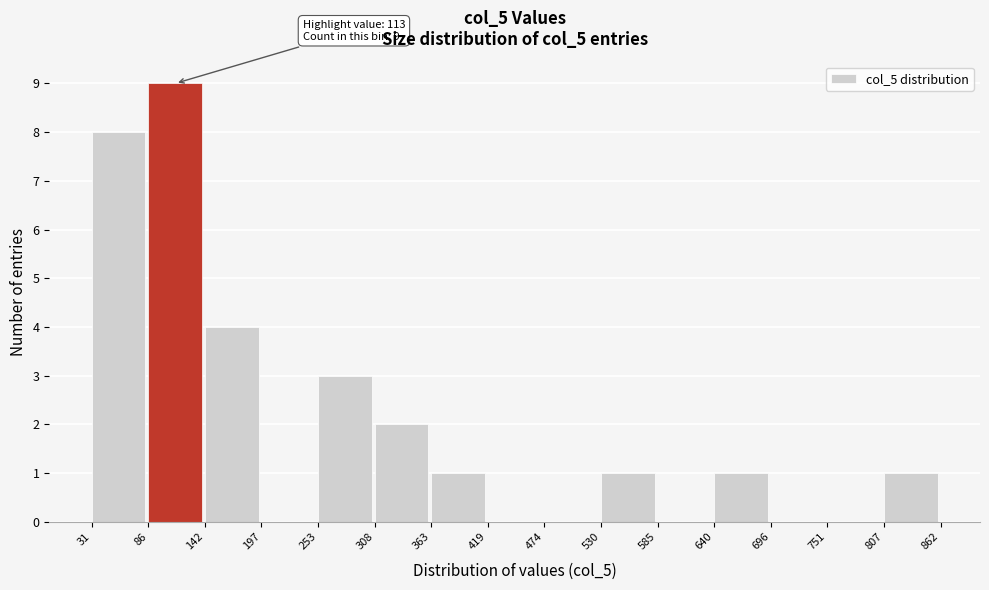

Over which range of the x-axis is the bar tallest?

86 to 142